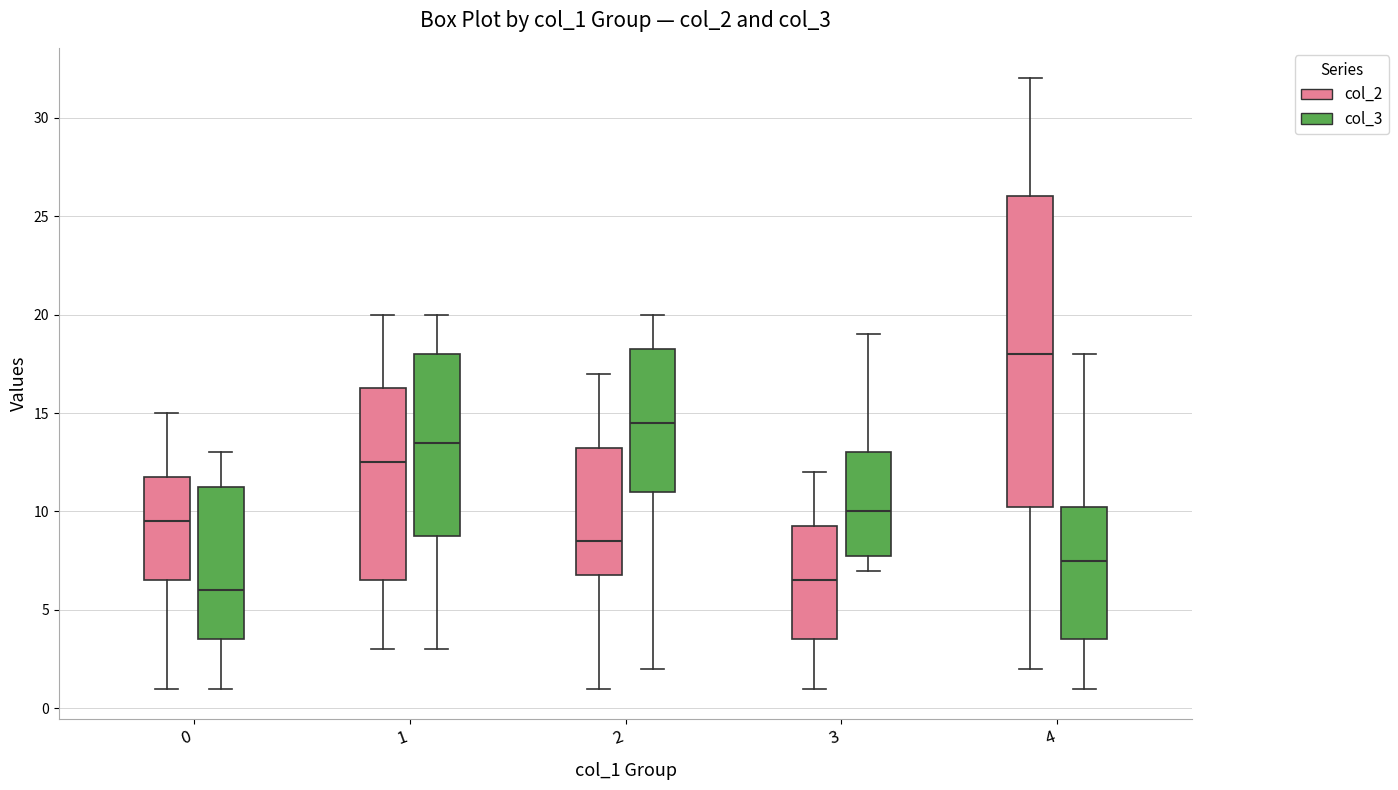

Which box has the lowest median line?

0 (col_3)